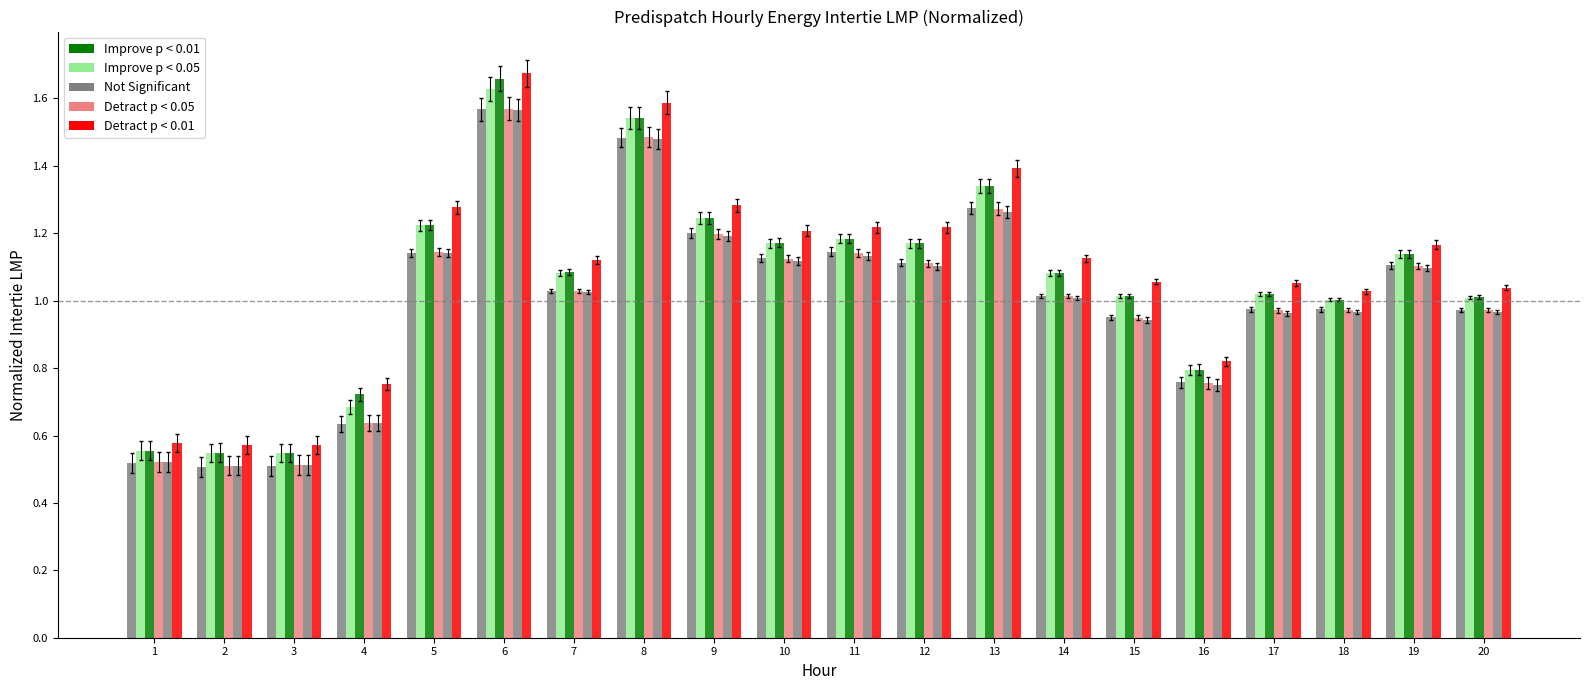

What is the sum of all Improve p < 0.01 values?

21.1